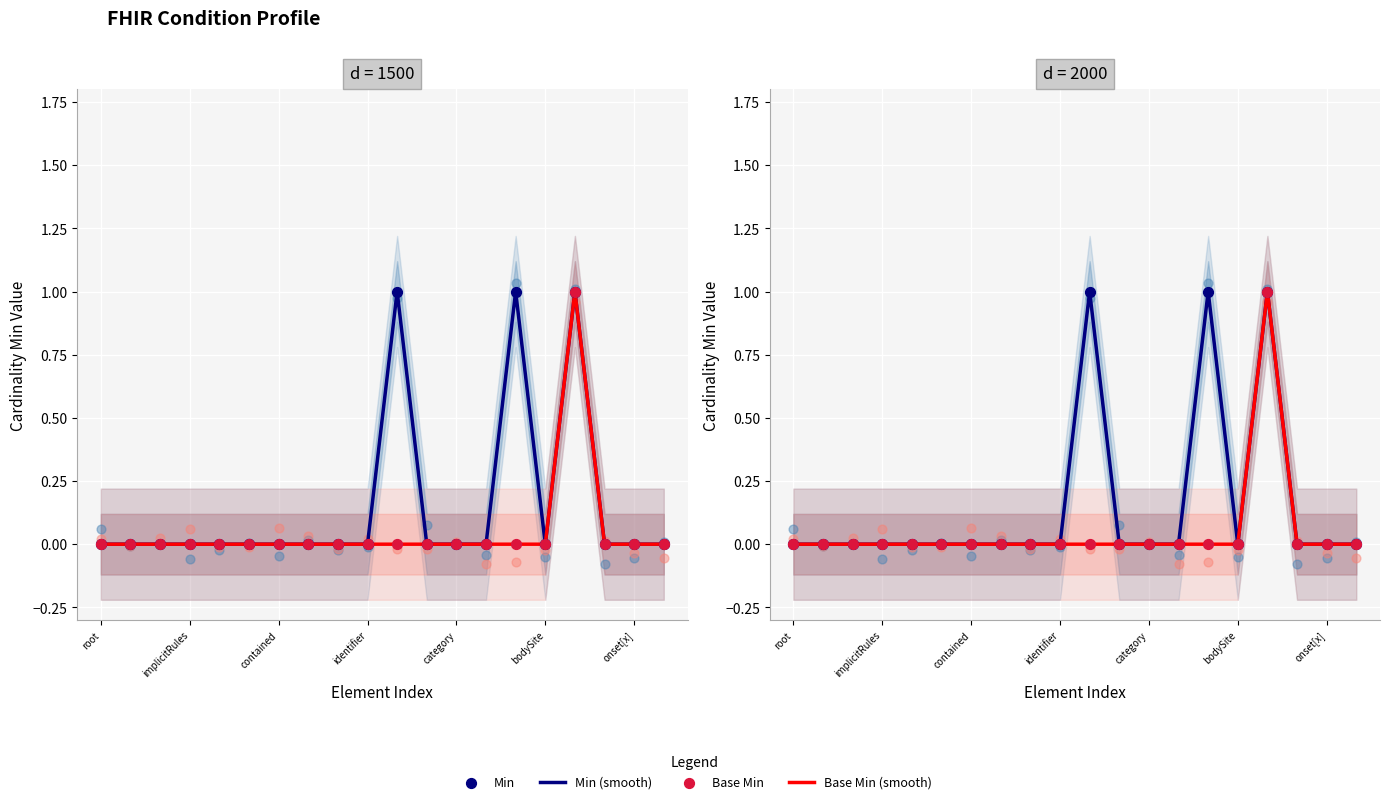

Which series has the widest spread of Y values?

Min (smooth)